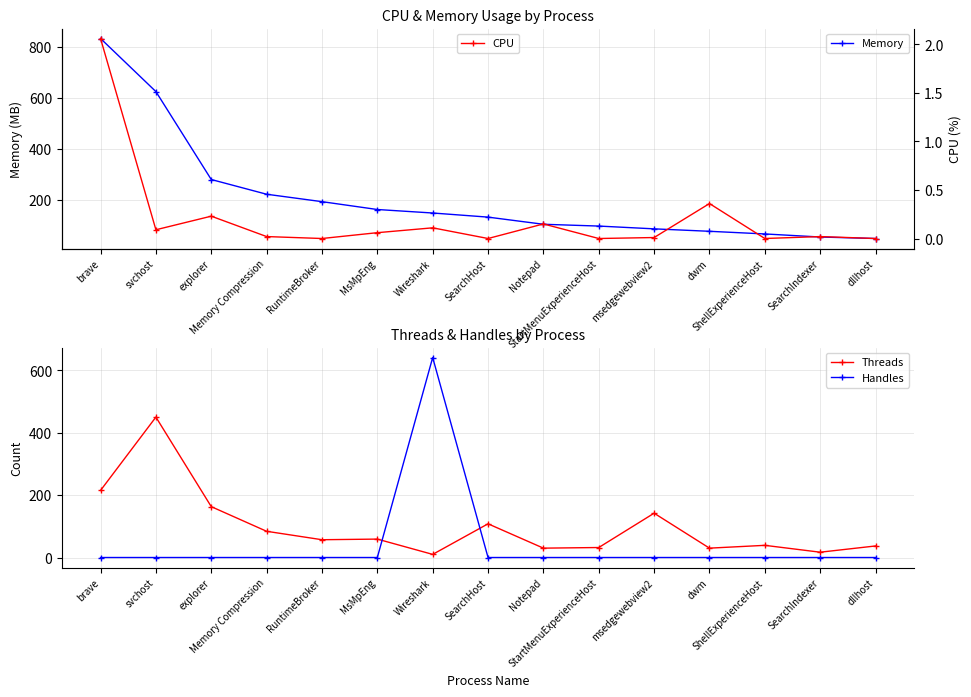

What is the maximum value shown in the chart?

831.4